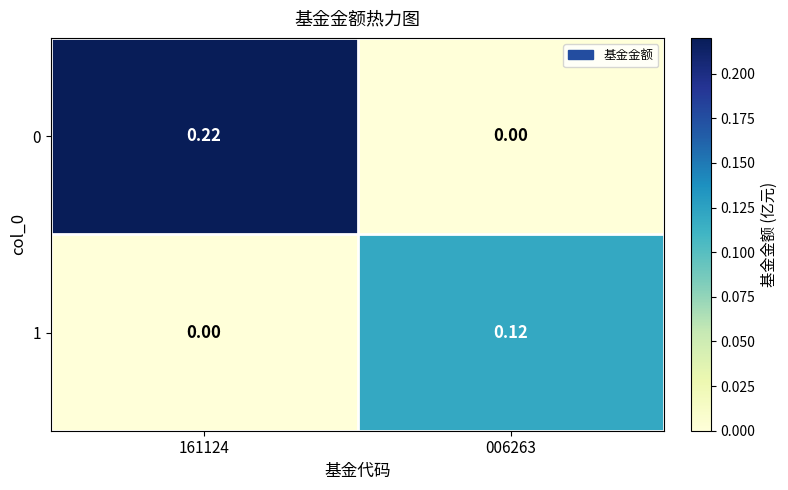

Rank the series by their maximum value, from lowest to highest.

1, 0